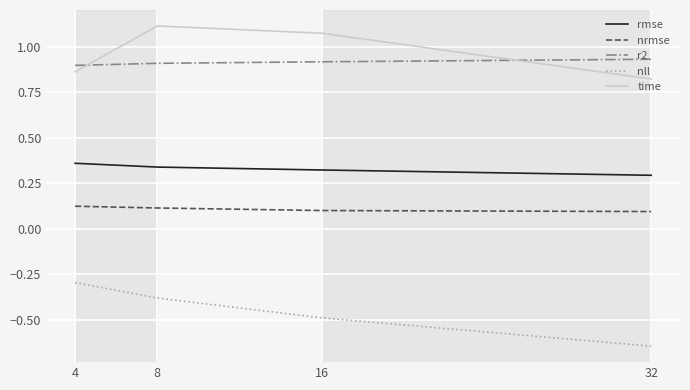

Which category has the lowest value across all series?

32